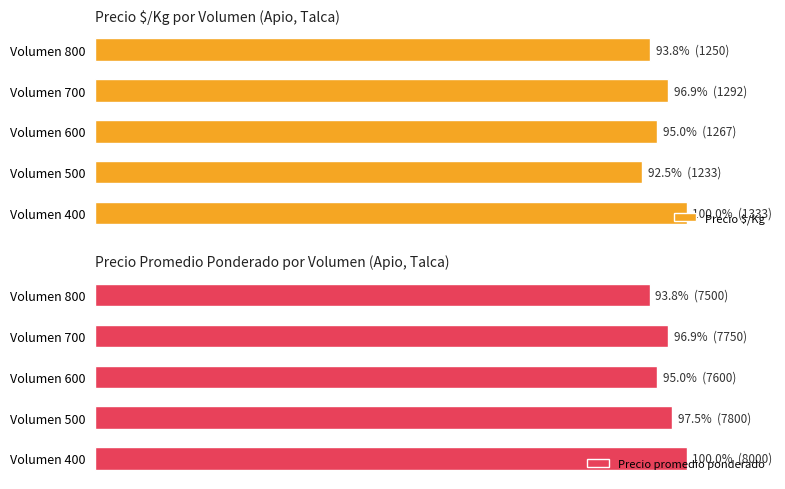

Reading left to right, extract all data points from this chart.

Precio $/Kg: 100.0	92.5	95.0	96.9	93.8
Precio promedio ponderado: 100.0	97.5	95.0	96.9	93.8